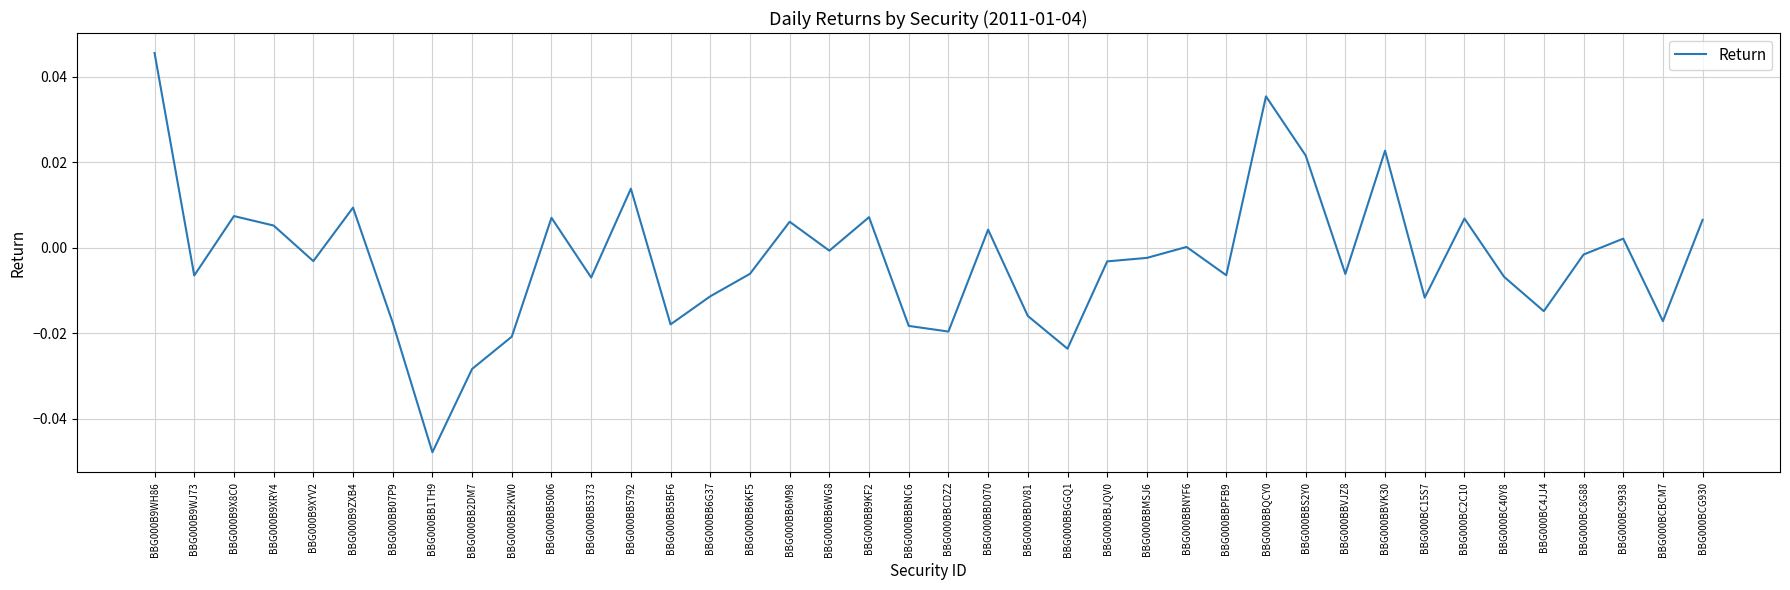

Is it true that the value at BBG000BB6G37 is -0.0?

True